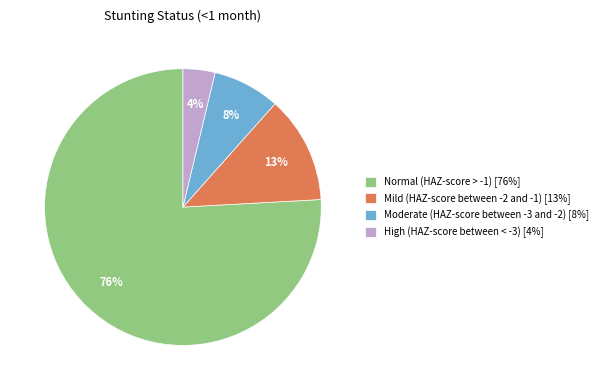

Is there a majority slice in this chart?

Yes